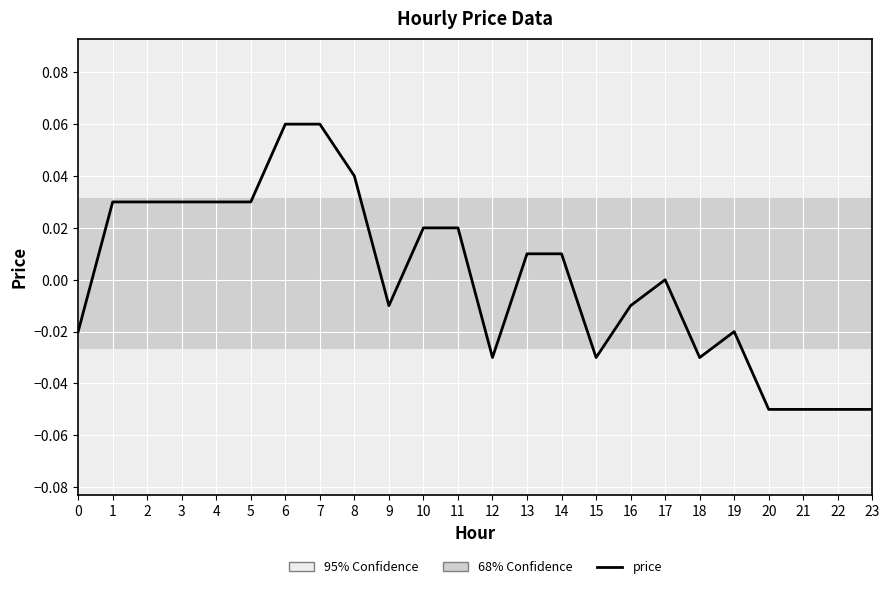

The chart shows a value of -0.0 at 16. True or false?

True